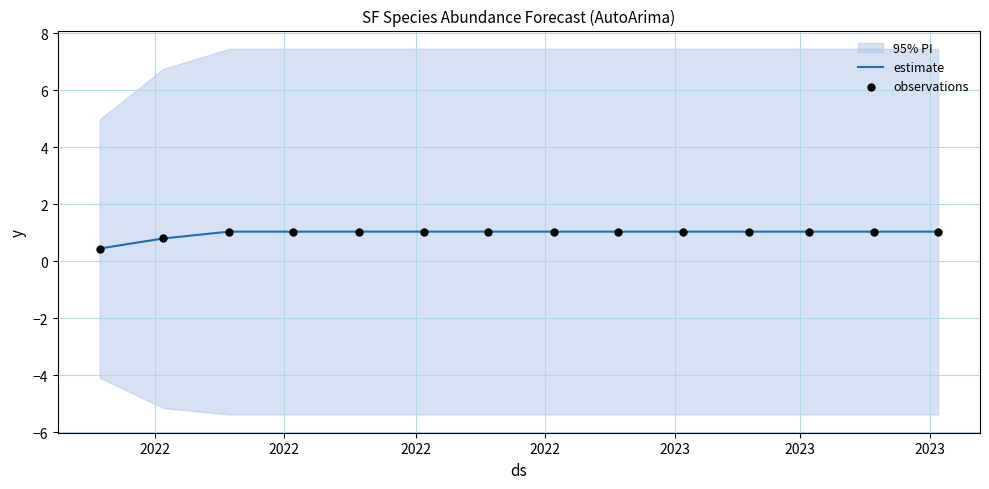

What is the maximum value for estimate?

1.0